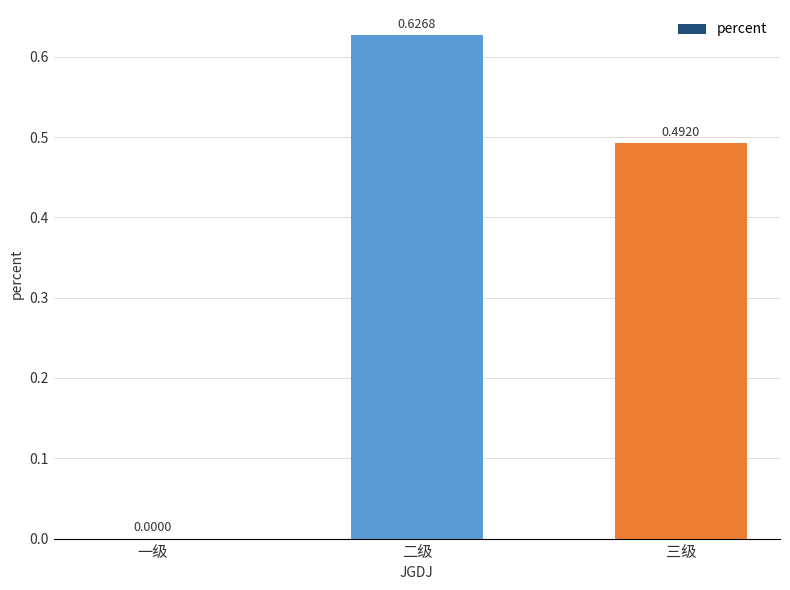

At which category does the chart reach its peak across all series?

二级